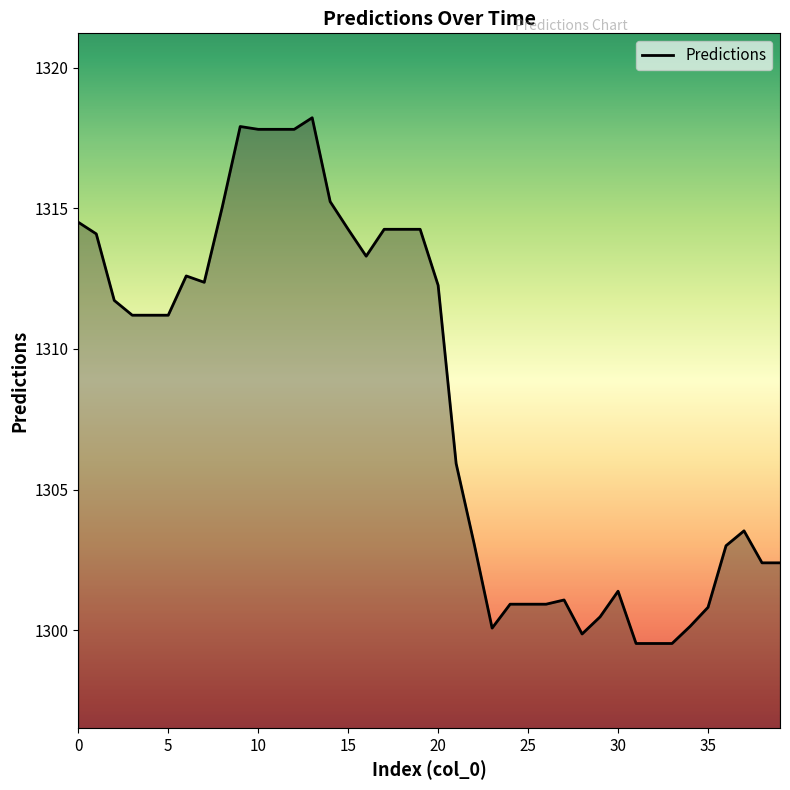

What is the difference between the maximum and minimum values?

18.7